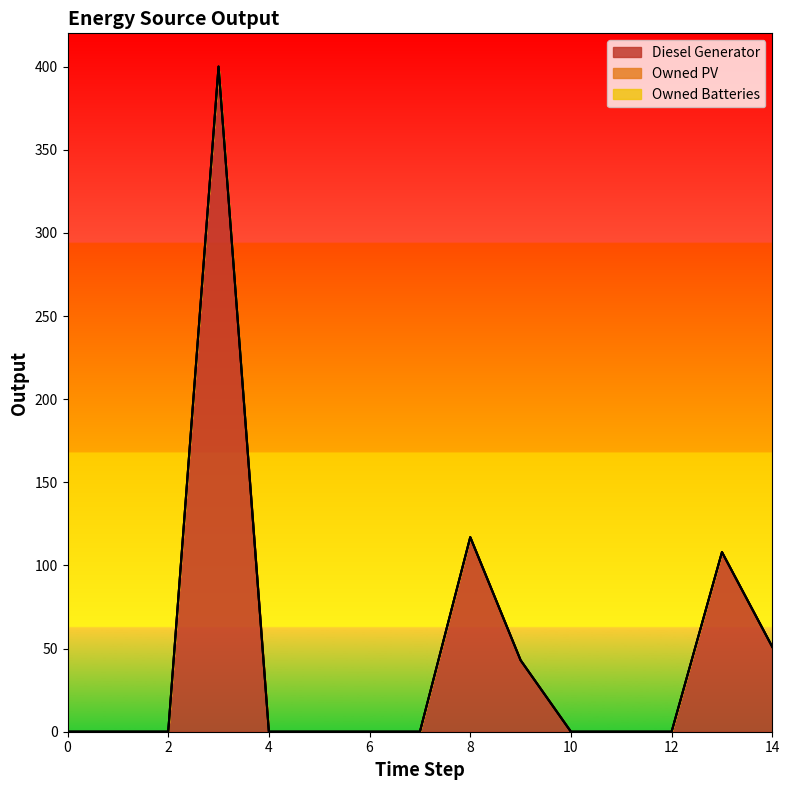

Which series has the widest spread of values?

Diesel Generator